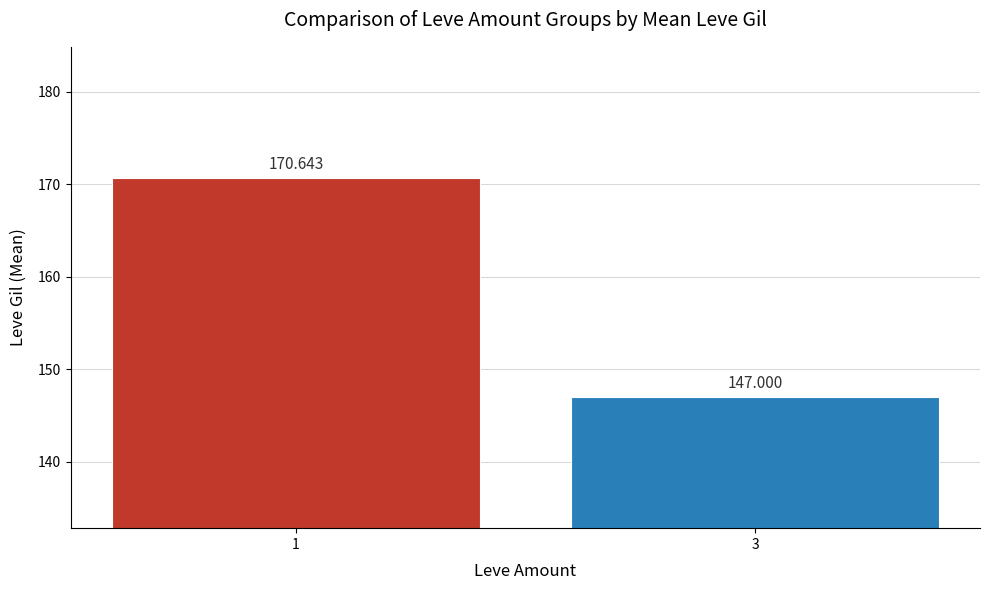

Which label corresponds to the largest value in the chart?

1